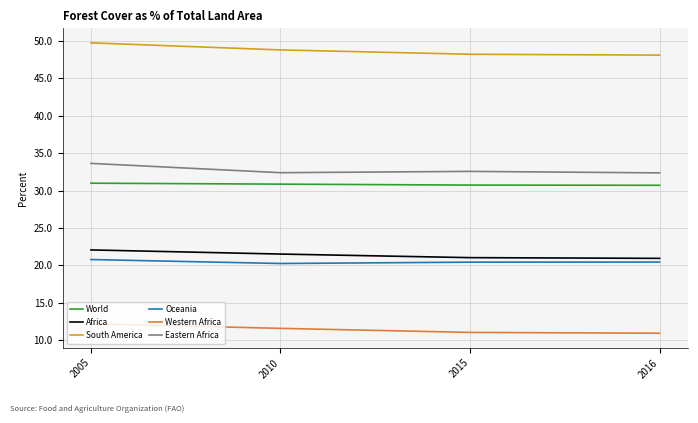

What is the average value of the Eastern Africa series?

32.7